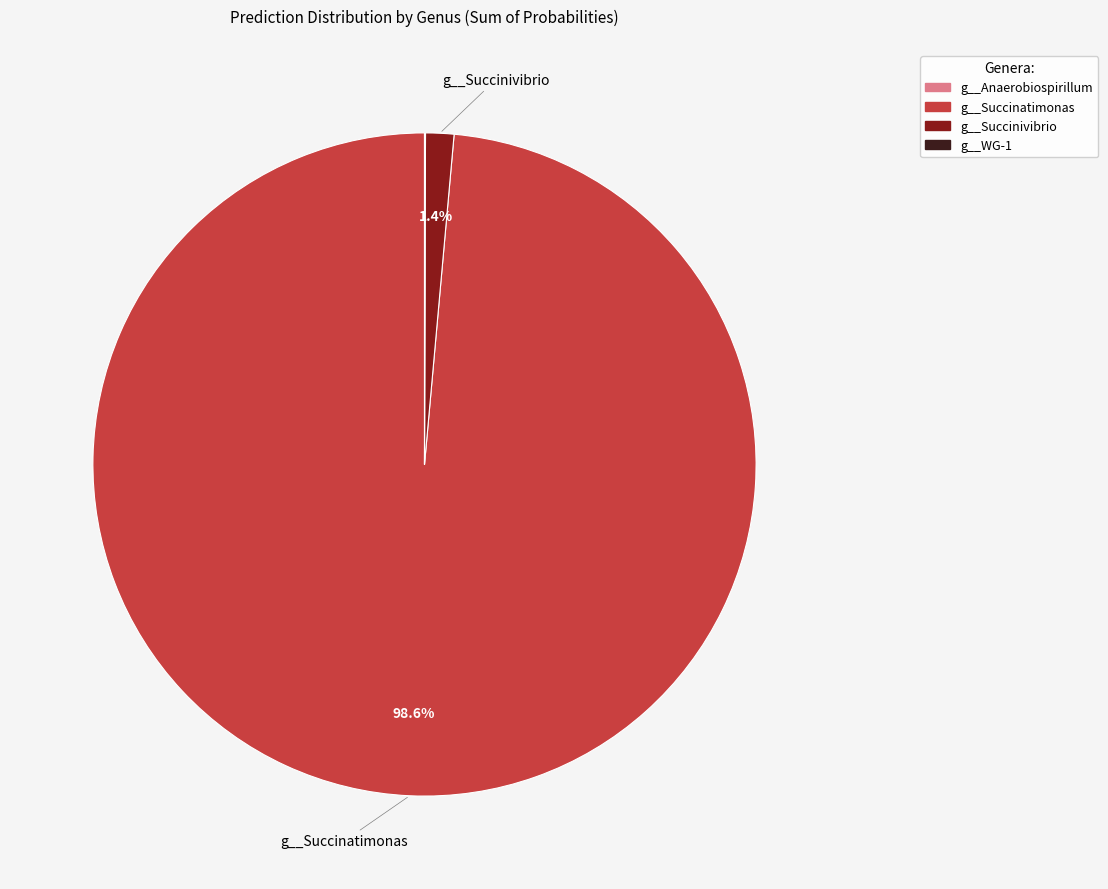

Which slice is the largest?

g__Succinatimonas